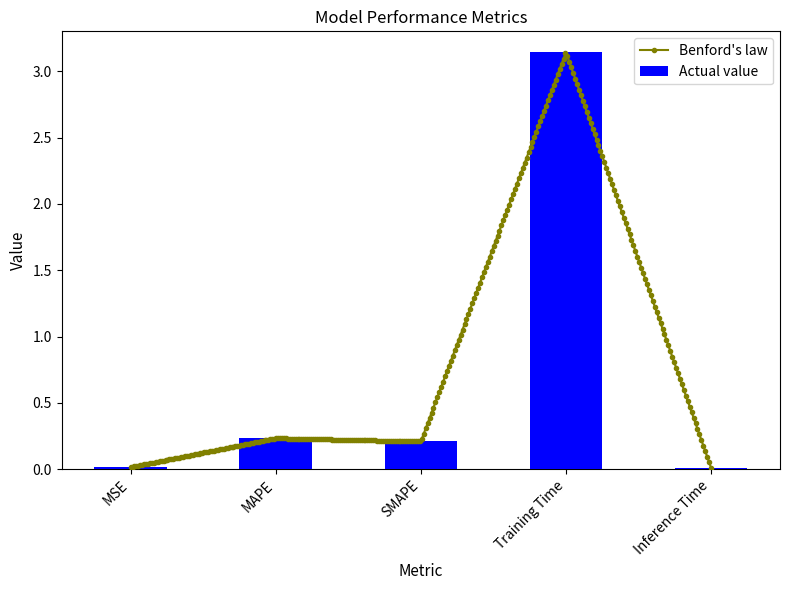

What is the difference between the maximum and minimum values?

3.1